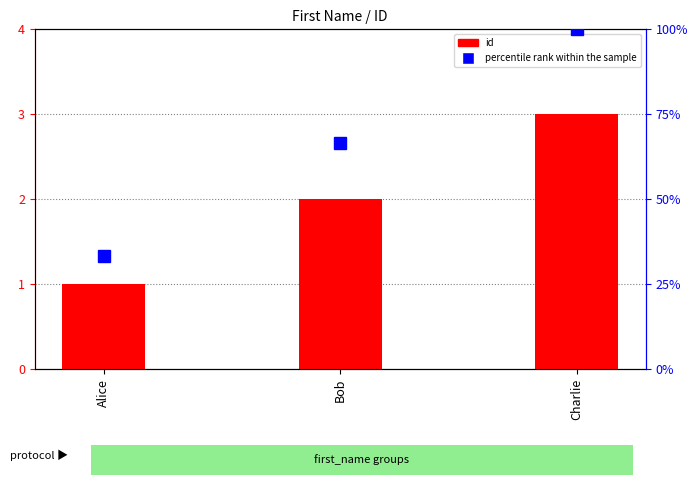

At which label does id first exceed 2?

Charlie